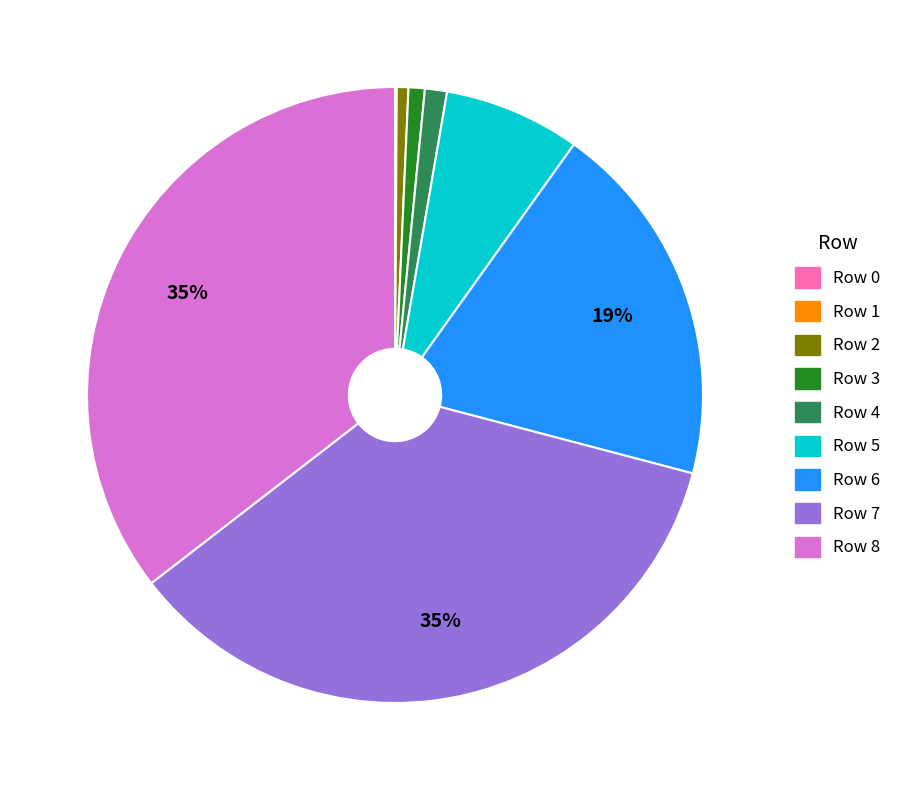

To the nearest percent, what is the combined percentage of Row 6 and Row 2?

20%